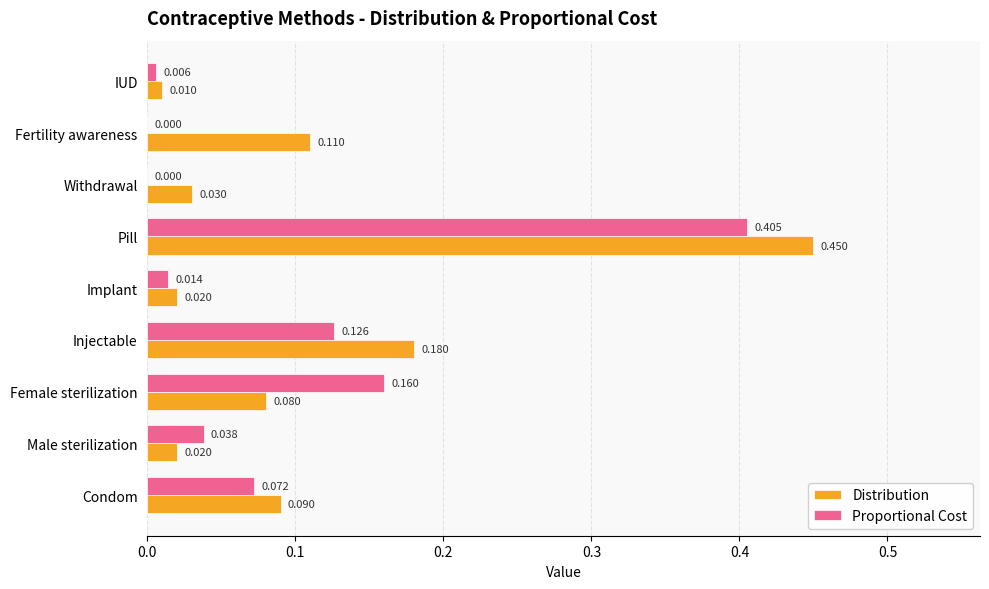

Is the value of Proportional Cost at Implant greater than the value of Distribution at Male sterilization?

No